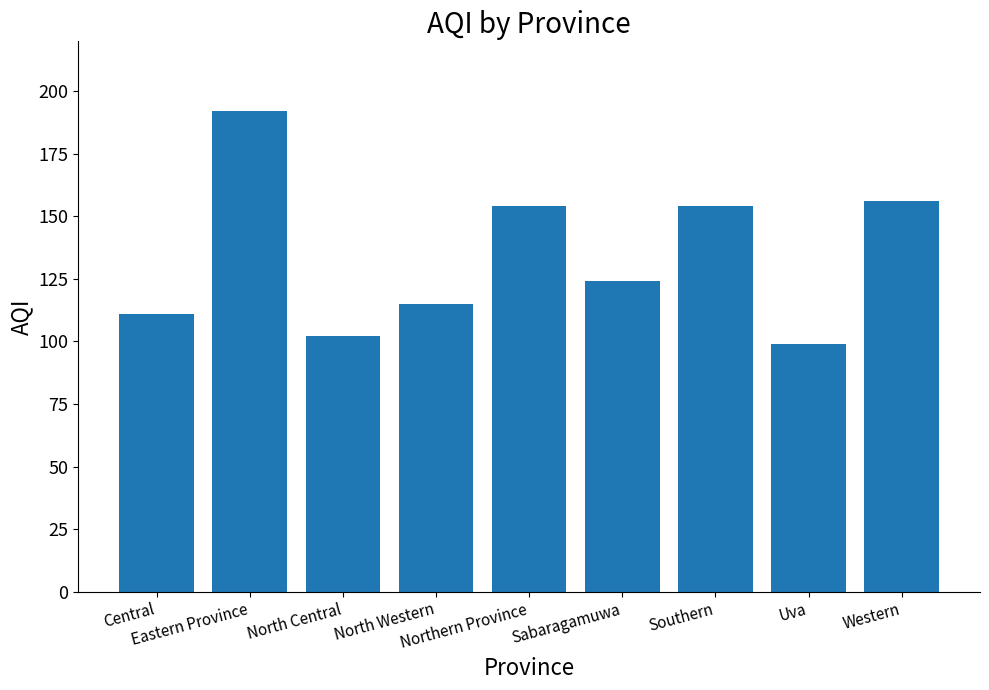

What is the difference between the maximum and minimum values?

93